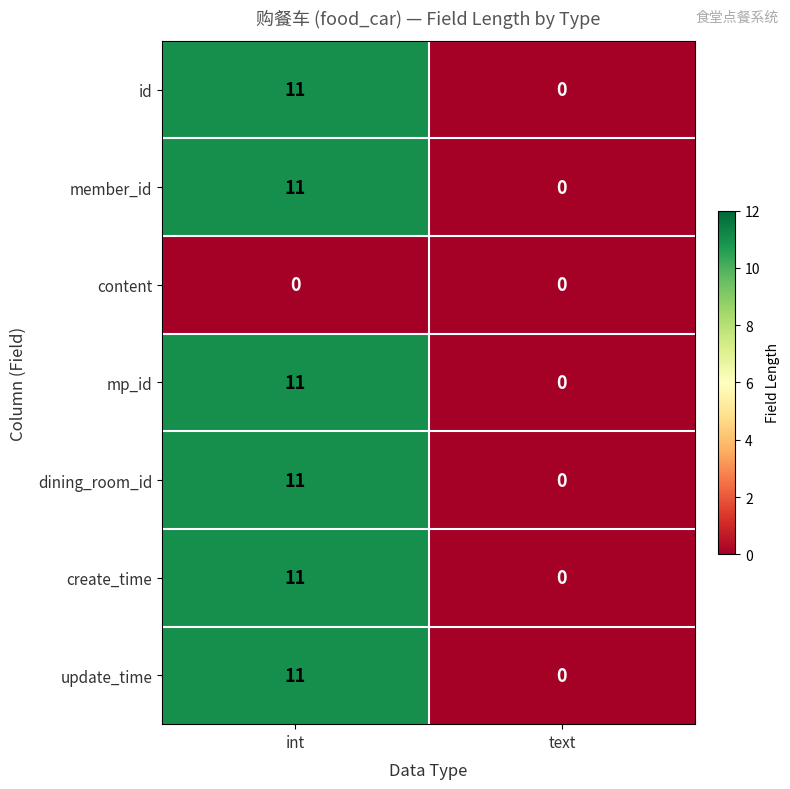

What is the difference between the update_time values at int and text?

11